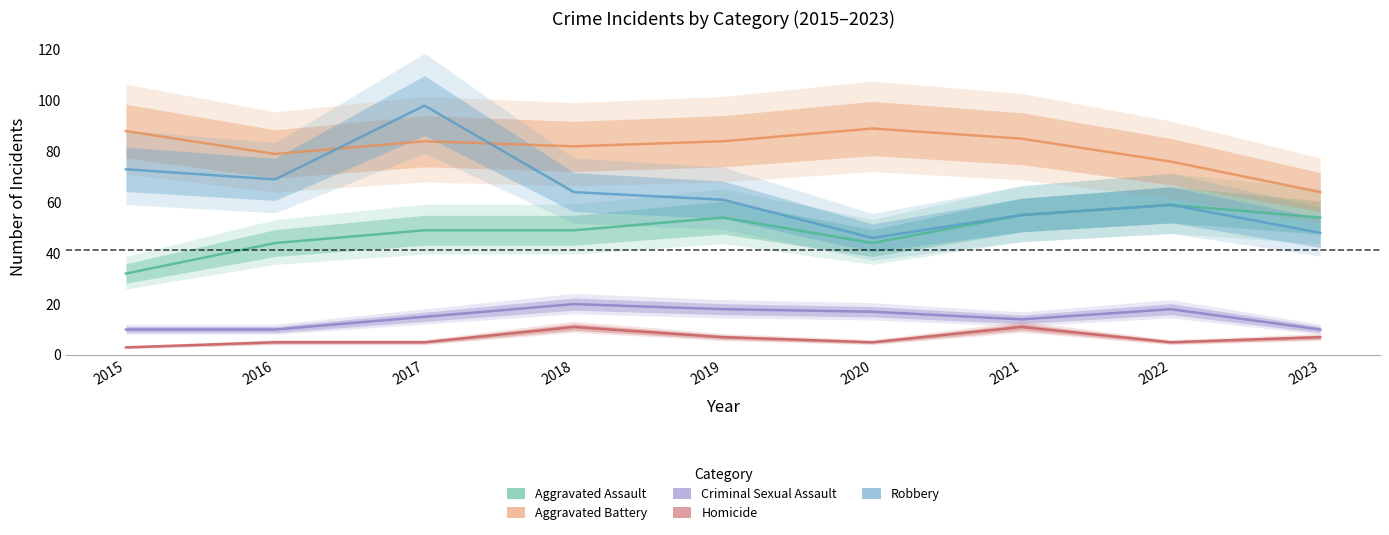

At how many categories does at least one series exceed 6?

9